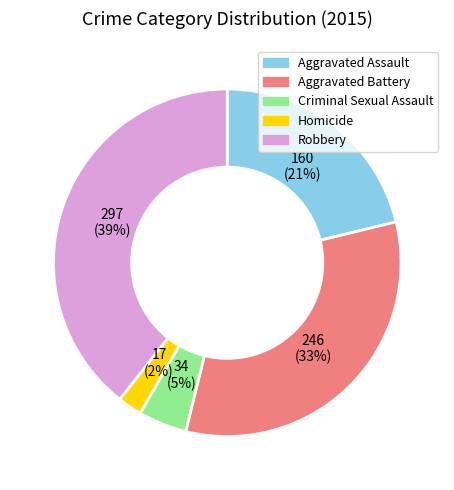

How many slices are in this pie chart?

5